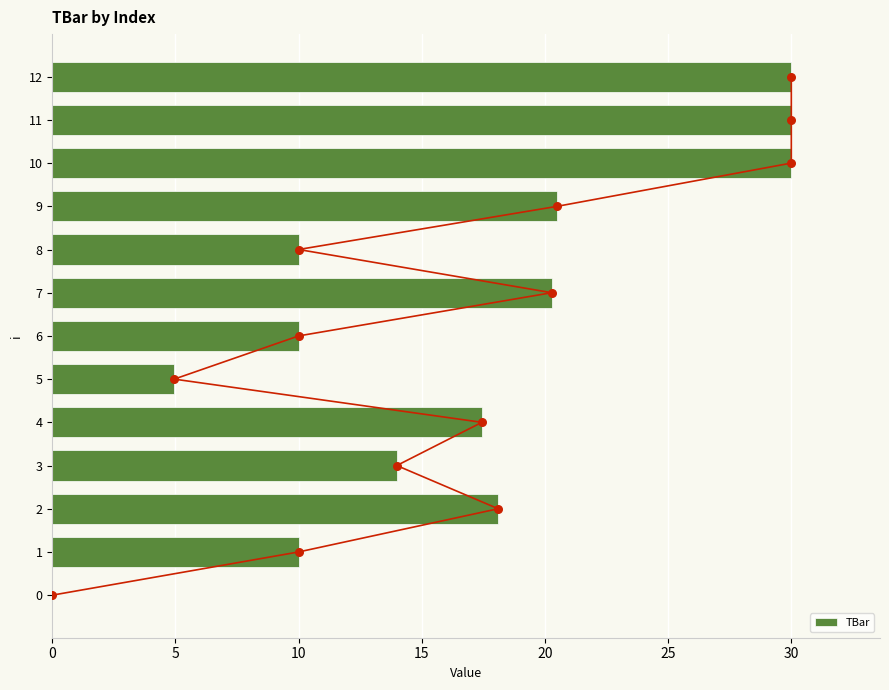

The value of TBar at 12 is 30.0. True or false?

True